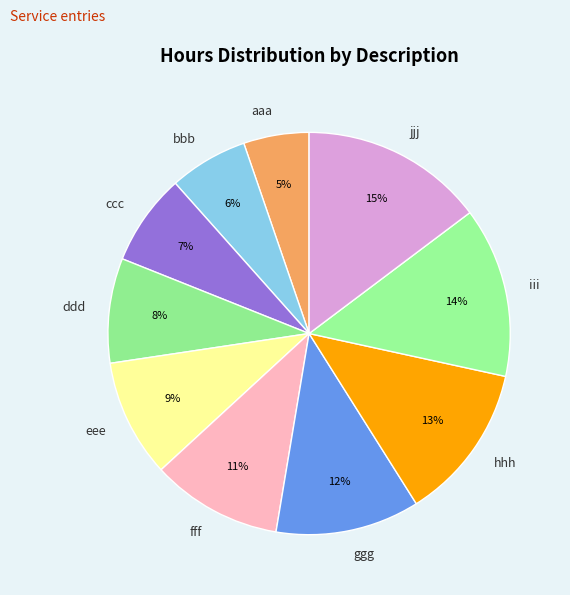

Rank the categories by value from highest to lowest.

jjj, iii, hhh, ggg, fff, eee, ddd, ccc, bbb, aaa